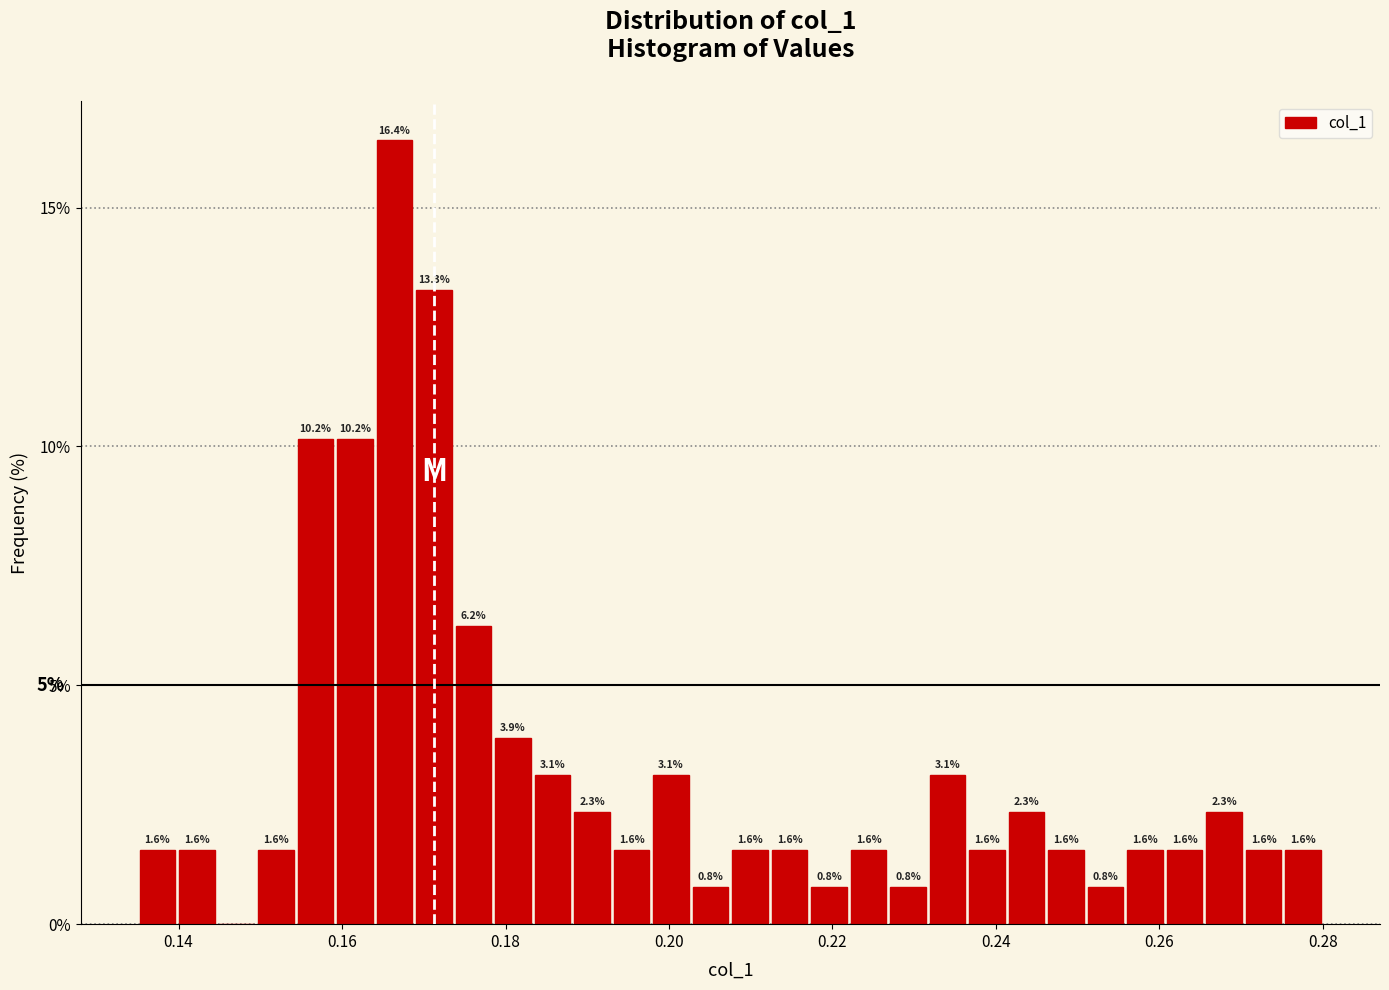

Read against the x-axis, roughly where is the centre of the tallest bar?

0.166